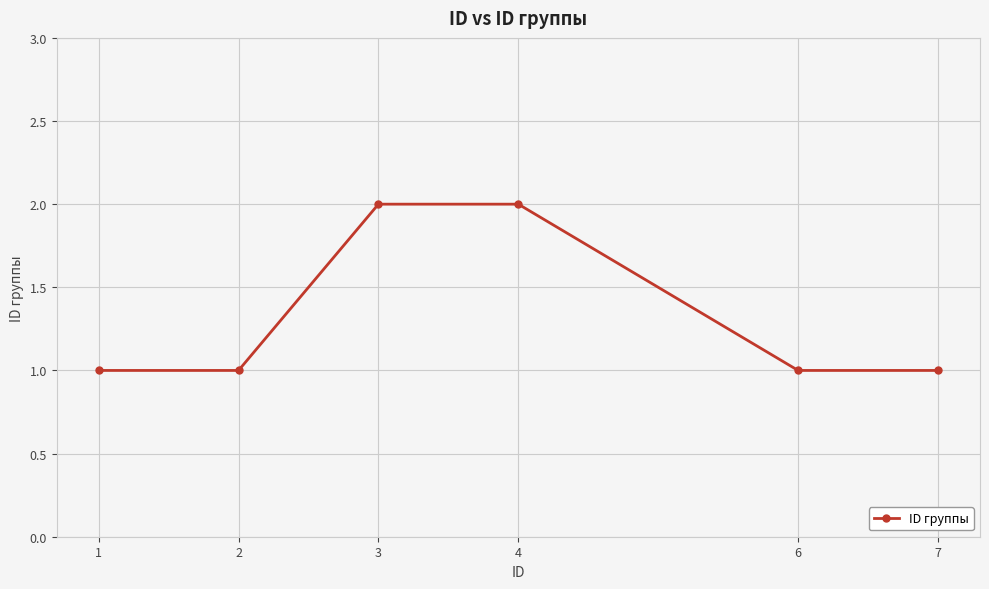

True or false: the data has more than 1 interior local peaks.

False